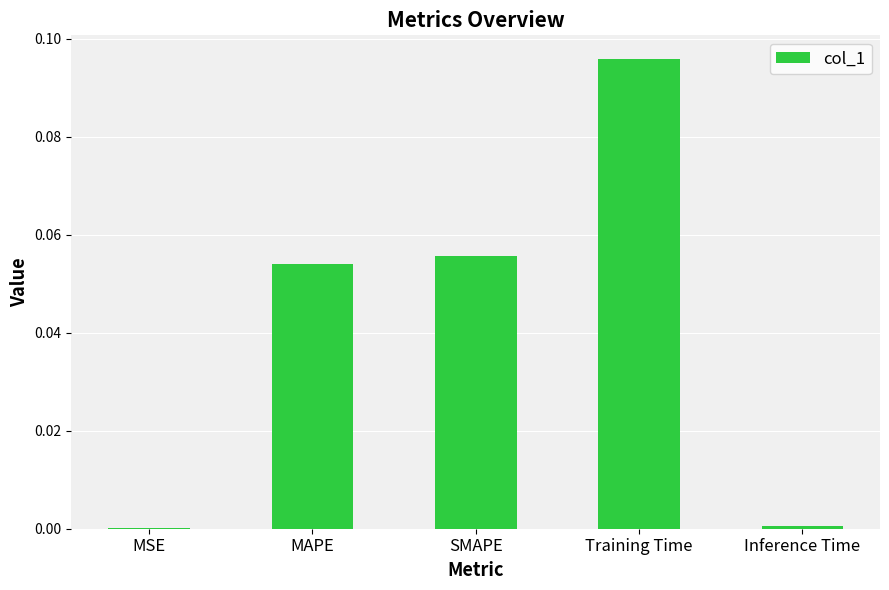

Is it true that the value at MSE is 0.0?

True